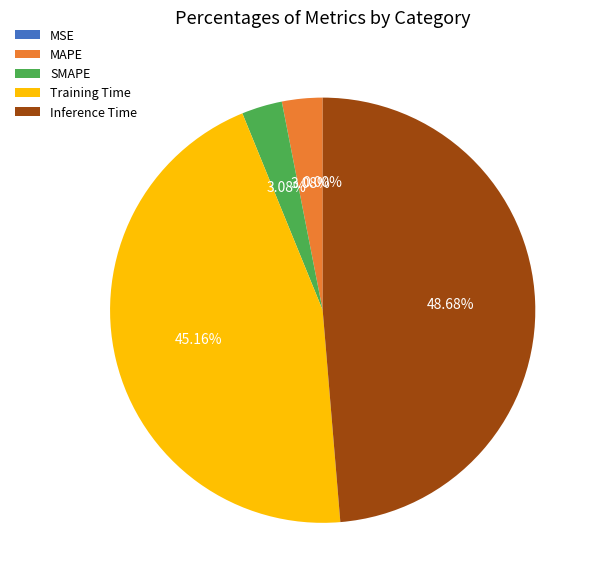

Combined, do MAPE and SMAPE account for over 50%?

No